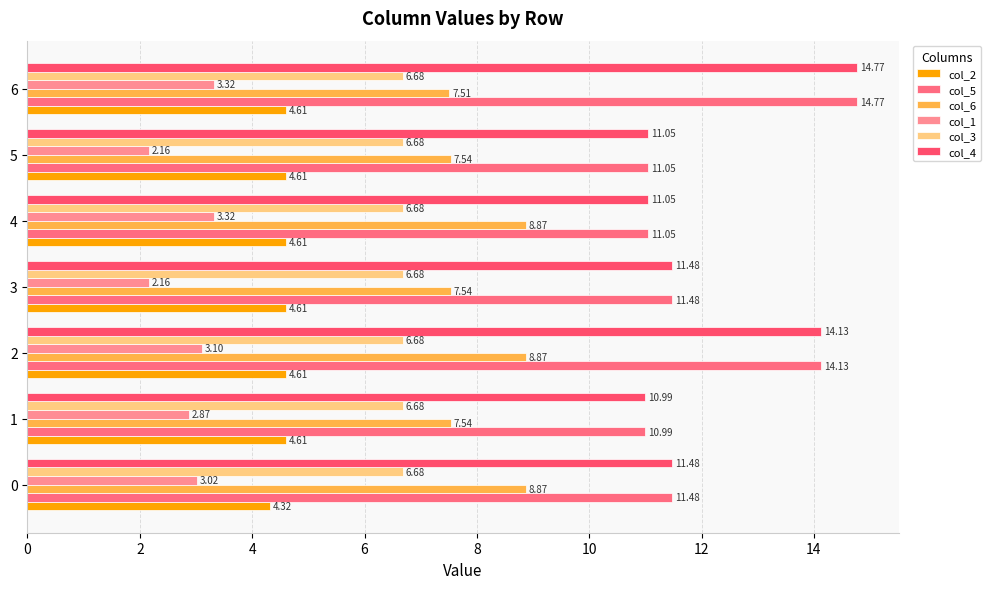

Count the number of categories in the chart.

7